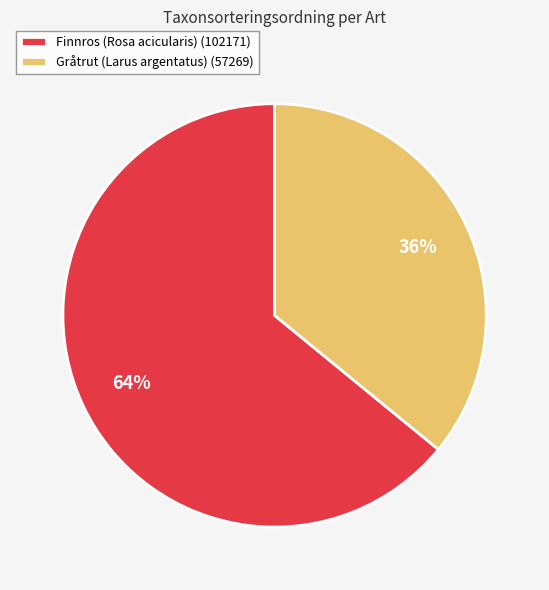

What is the ratio of the value at Finnros (Rosa acicularis) to the value at Gråtrut (Larus argentatus)?

1.8